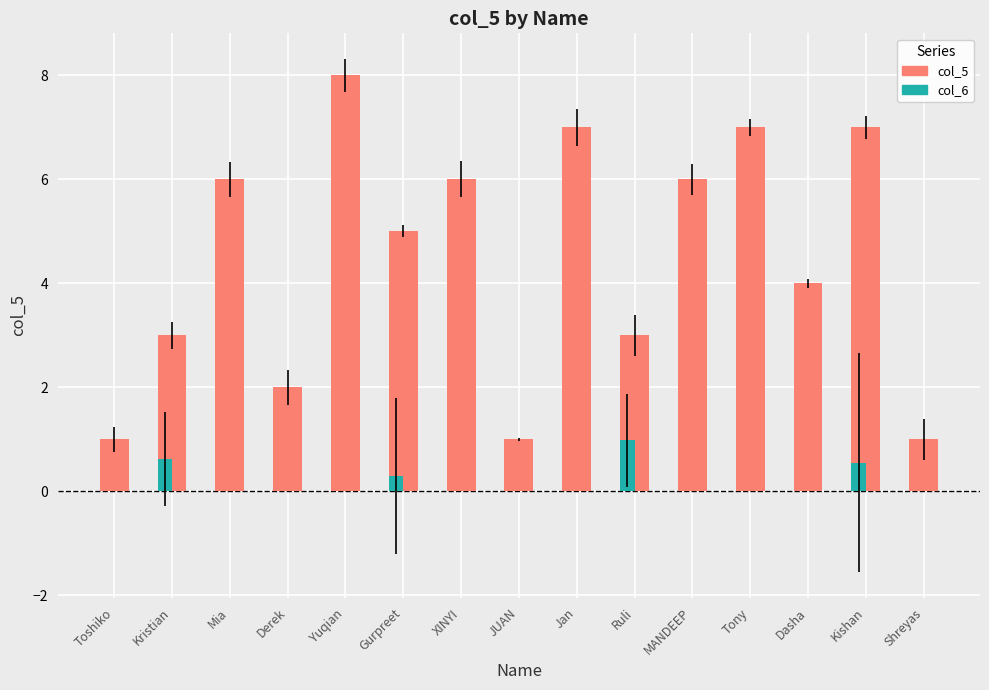

Count the values in the range 2 to 7.

11